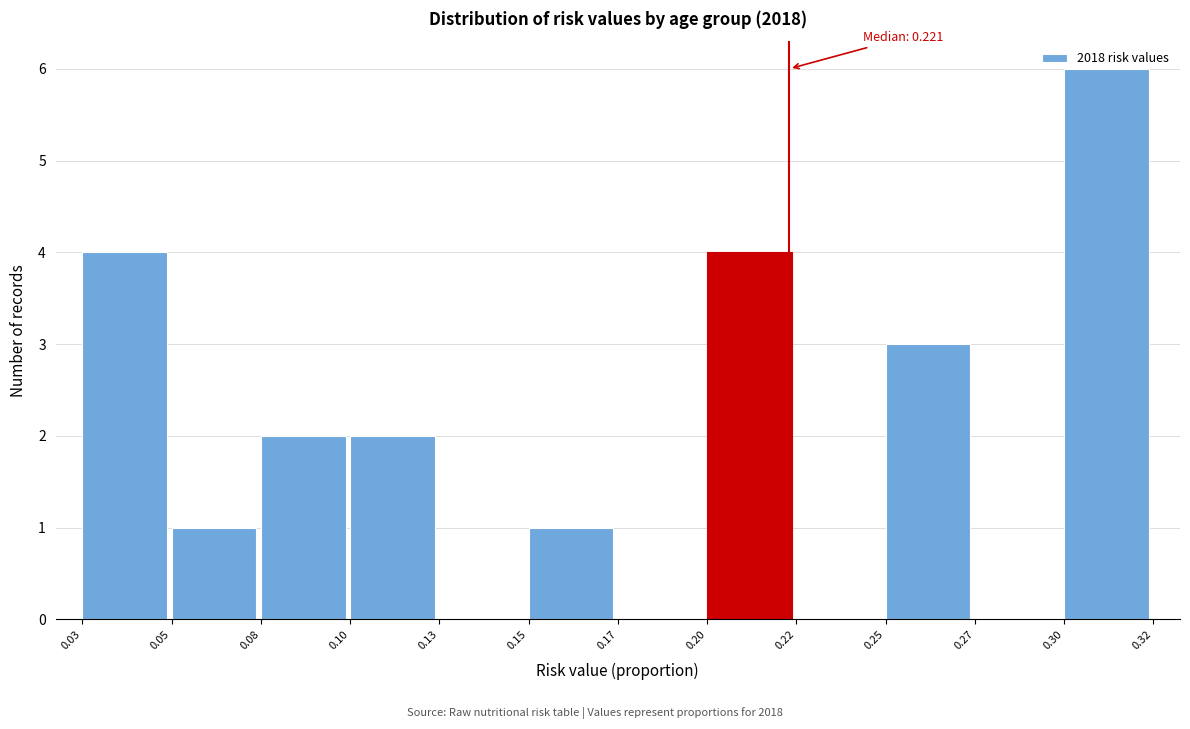

The value at 0.13 is 0. True or false?

True